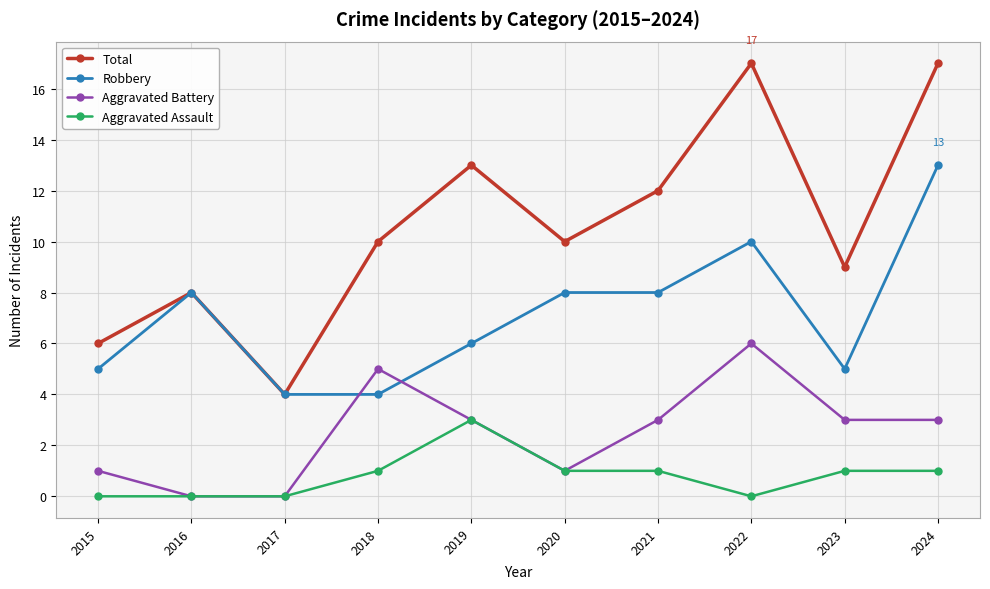

Read the Total value at 2018, to the nearest 10.

10